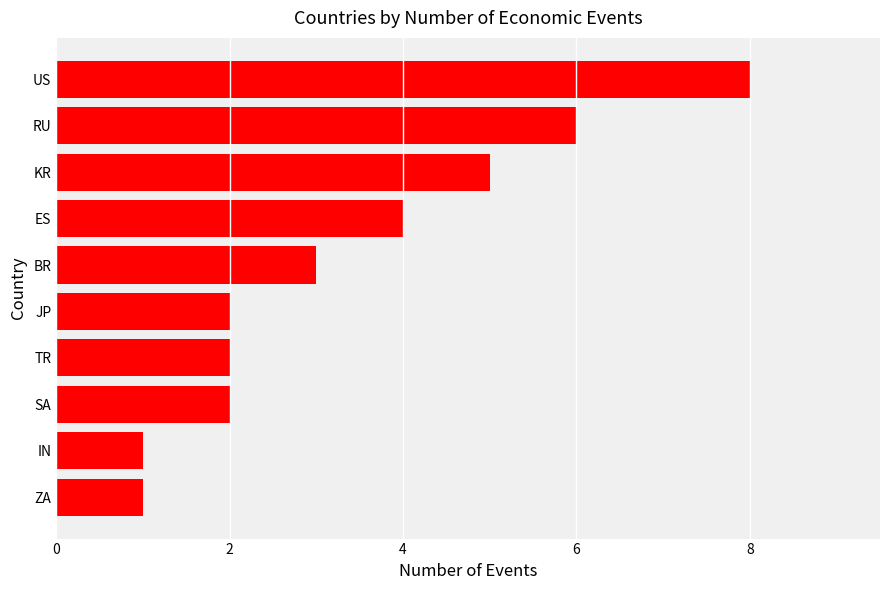

What is the difference between the maximum and minimum values?

7